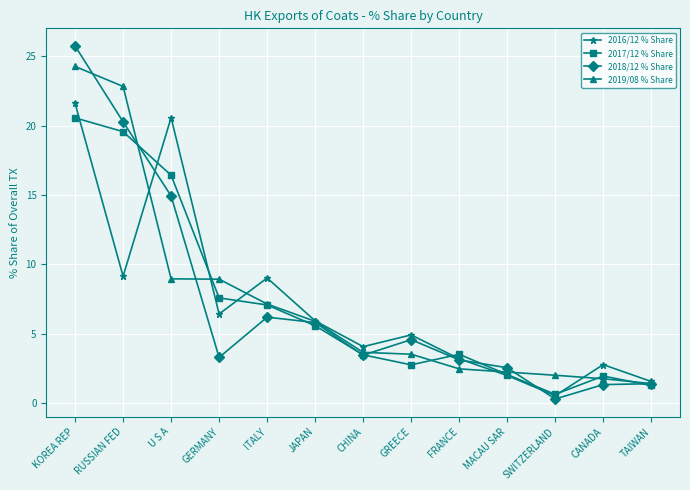

What is the sum of all 2019/08 % Share values?

95.1